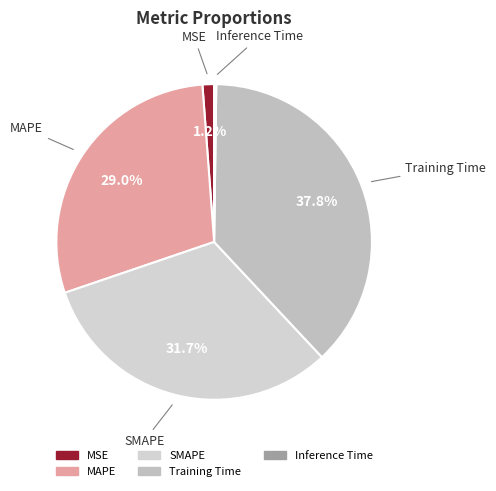

Is there any slice that represents more than half of the pie?

No